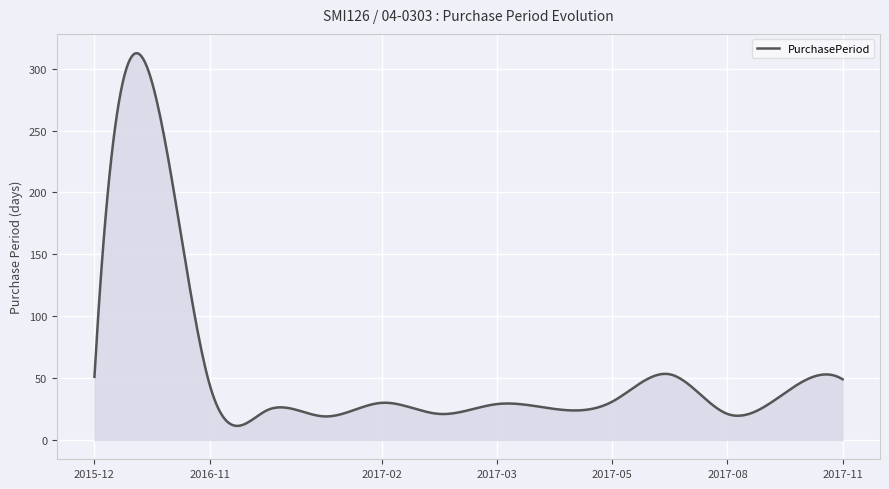

What is the maximum value shown in the chart?

312.4